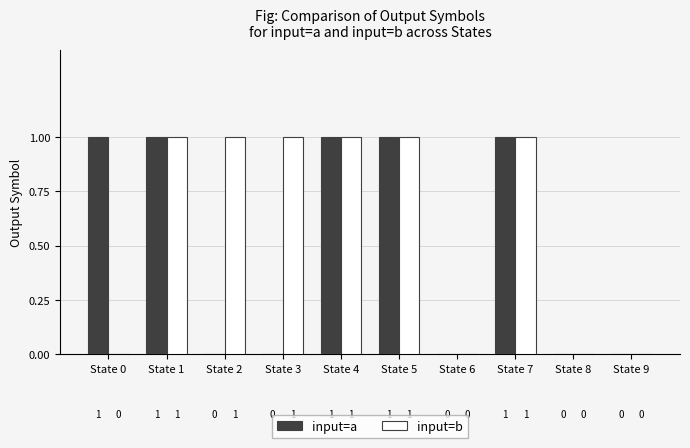

Is the value of input=b at State 5 greater than the value of input=a at State 2?

Yes